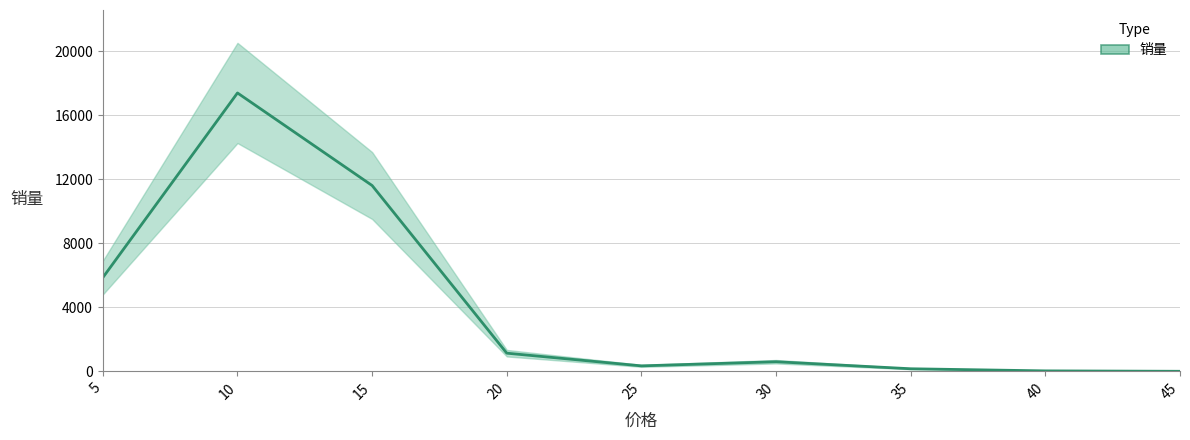

Count the number of categories in the chart.

9